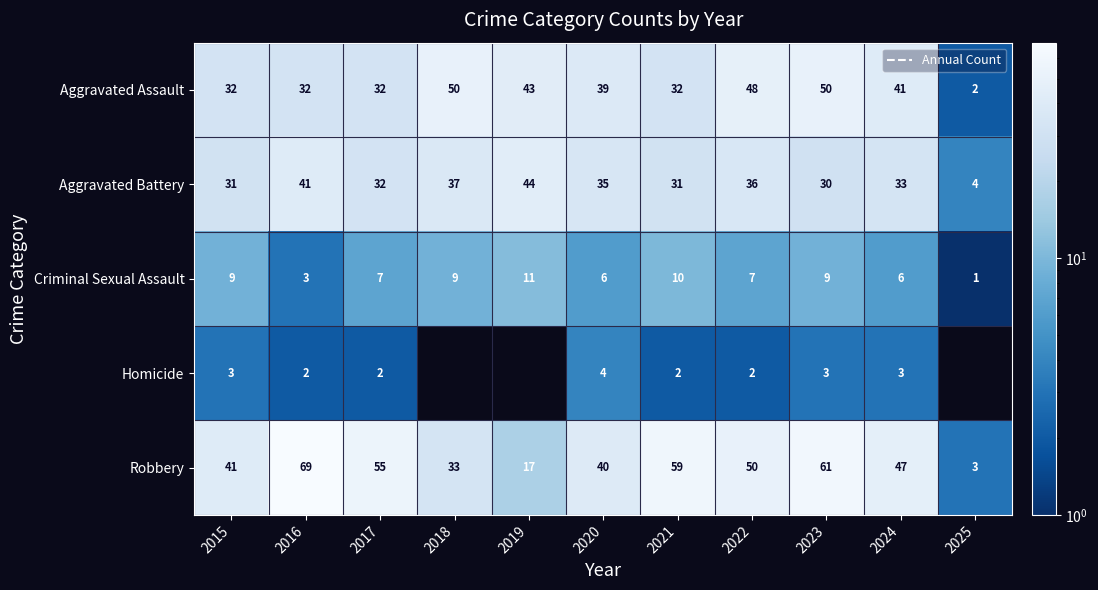

What is the total value across all series at 2016?

147